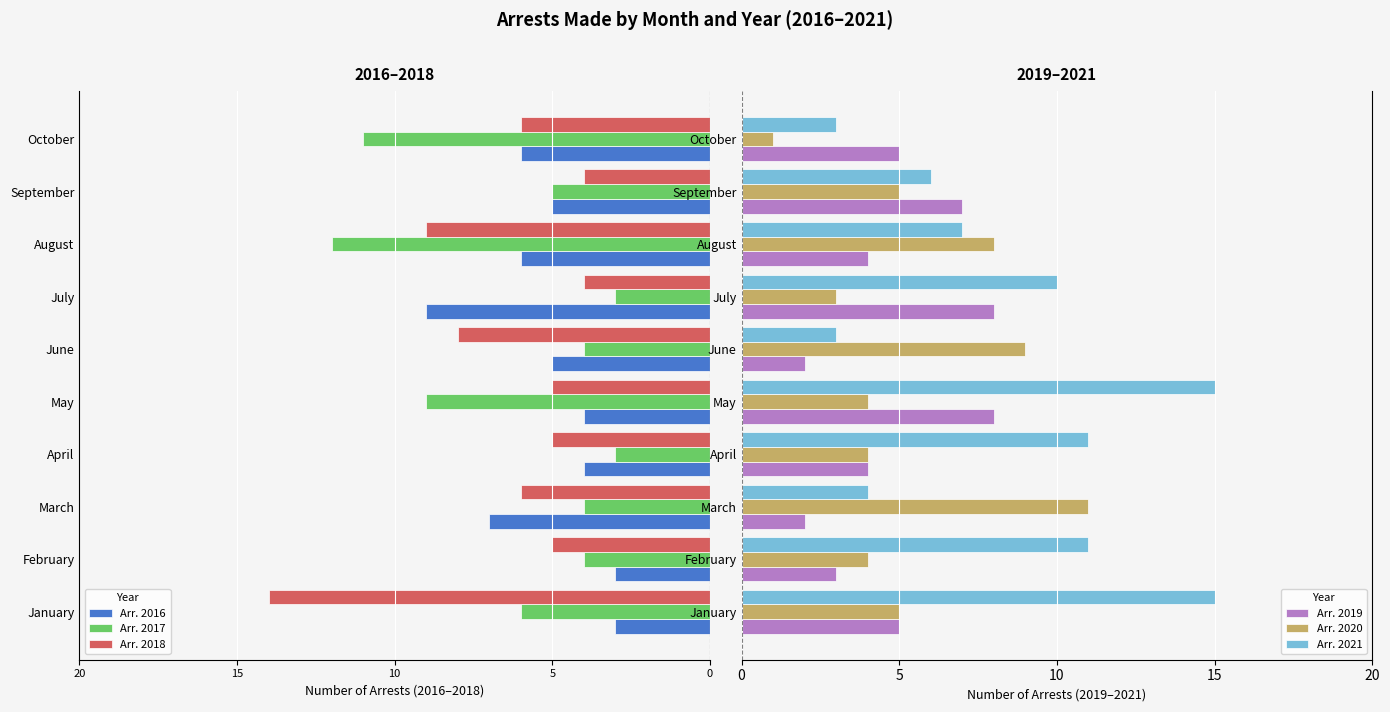

True or false: Arr. 2020 has a value of 4 at February.

True